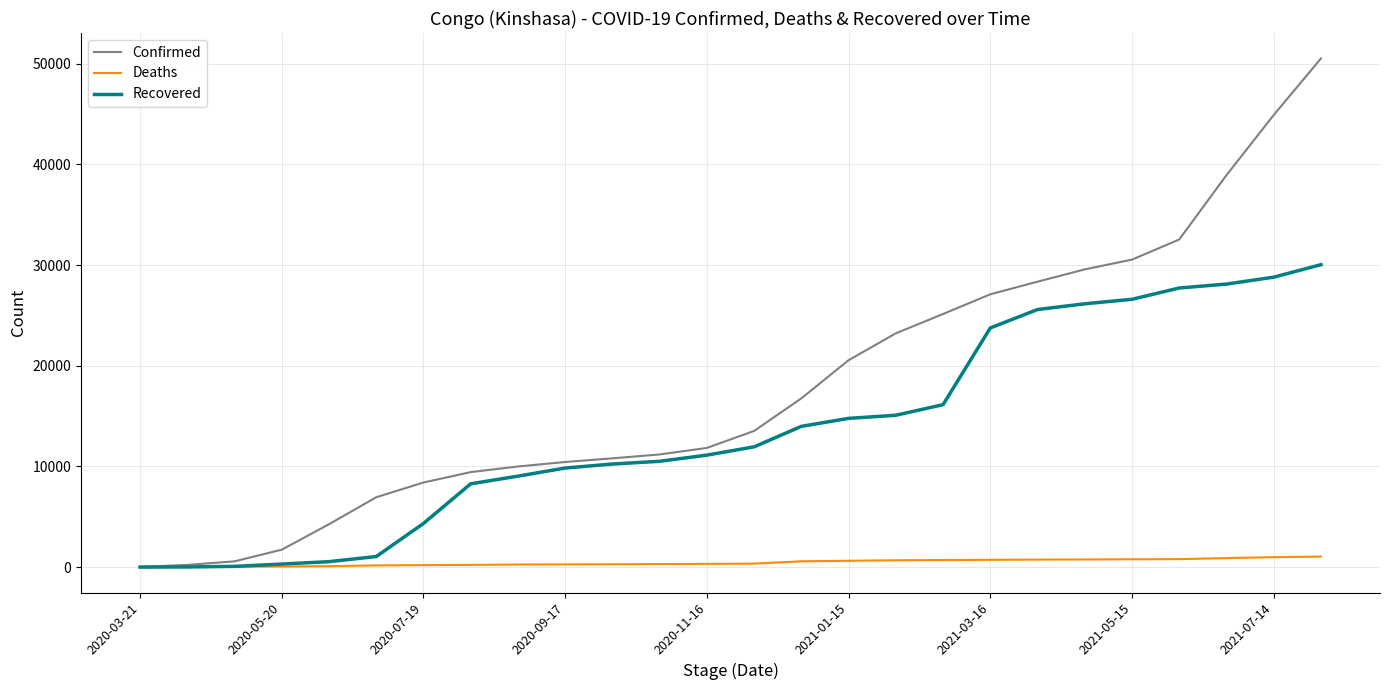

What is the sum of all Deaths values?

11842